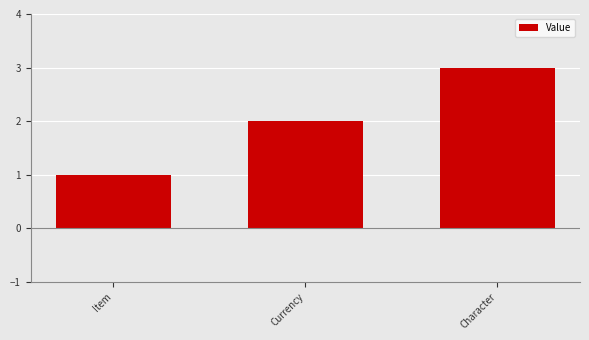

How many bars are there in total?

3